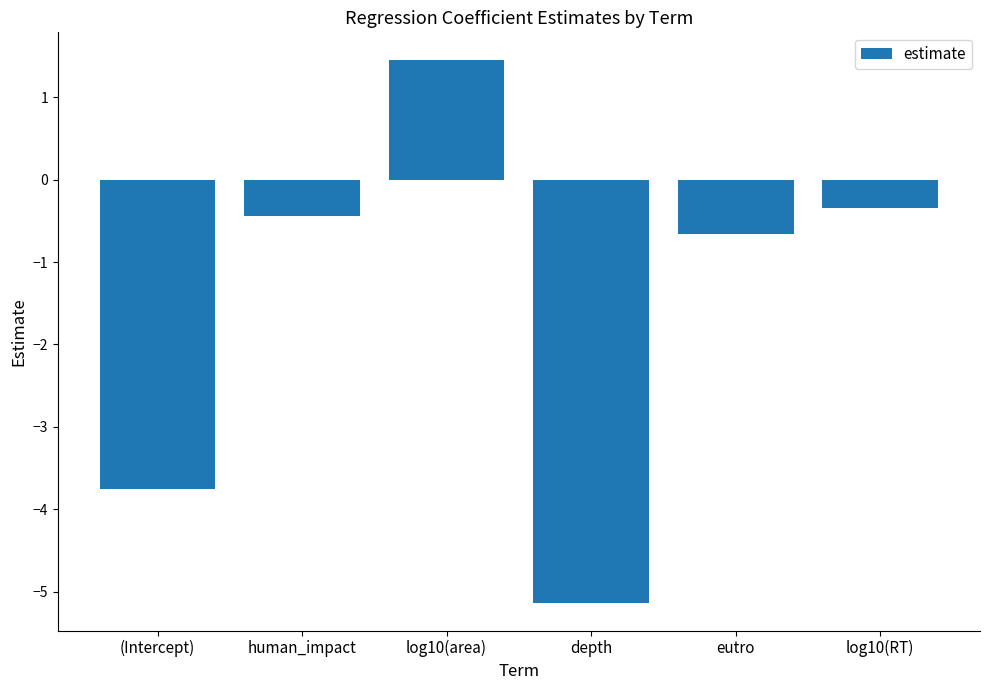

How many series are shown in this chart?

1